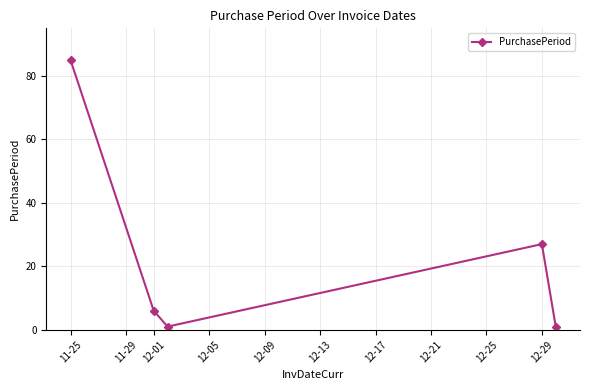

True or false: the data has more than 1 interior local peaks.

False